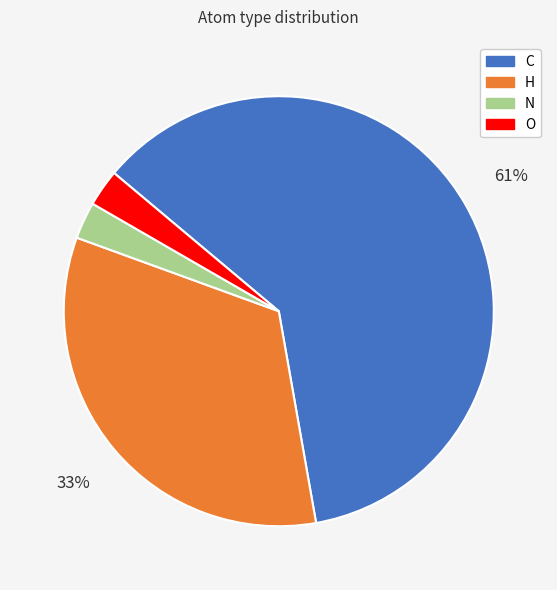

Is there any slice that represents more than half of the pie?

Yes